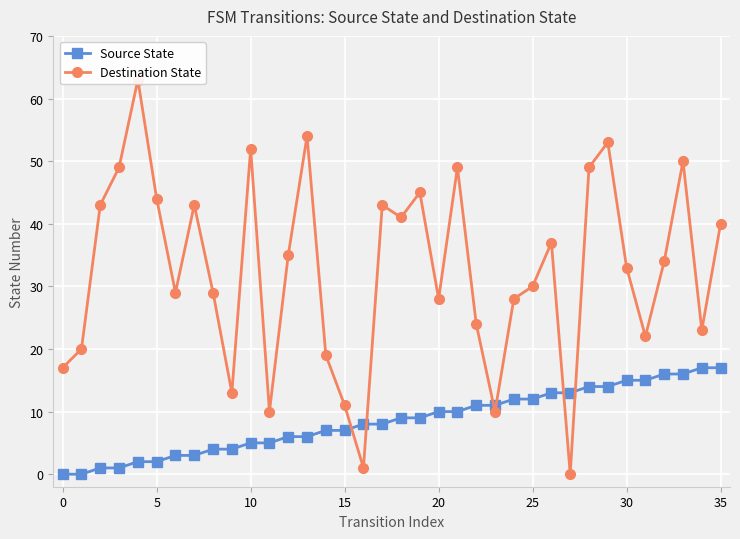

How many data points in Source State are above 9?

16